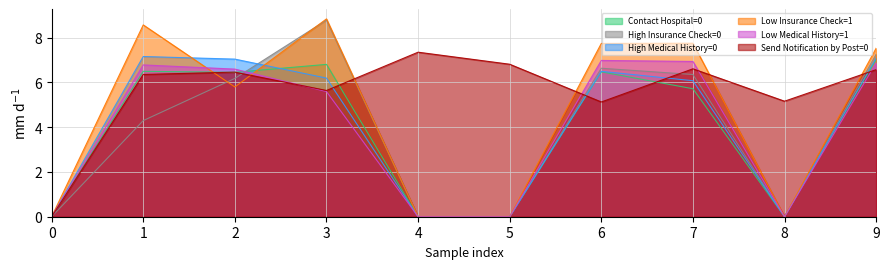

What is the value of the Contact Hospital=0 point at the 2nd from the left?

6.5